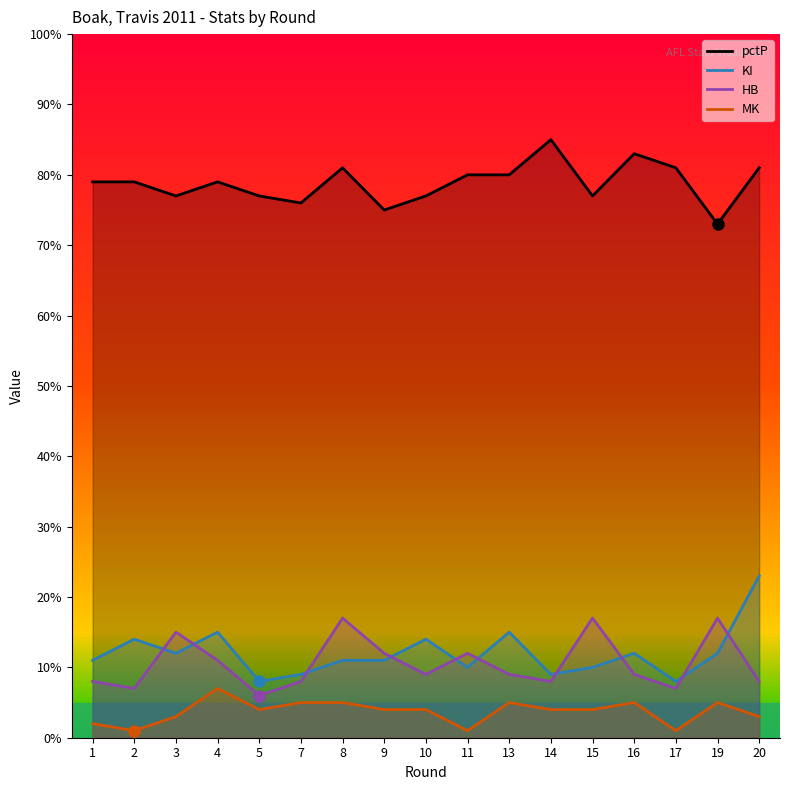

How many data points in HB are above 9?

7